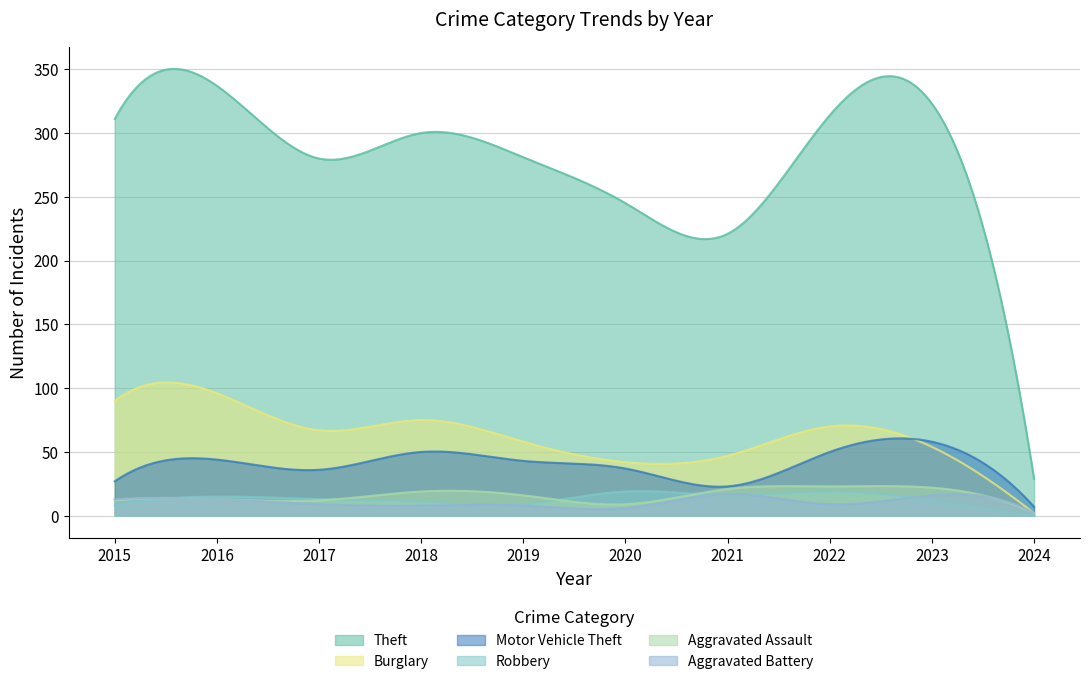

The Burglary series shows 67 at 2017. True or false?

True